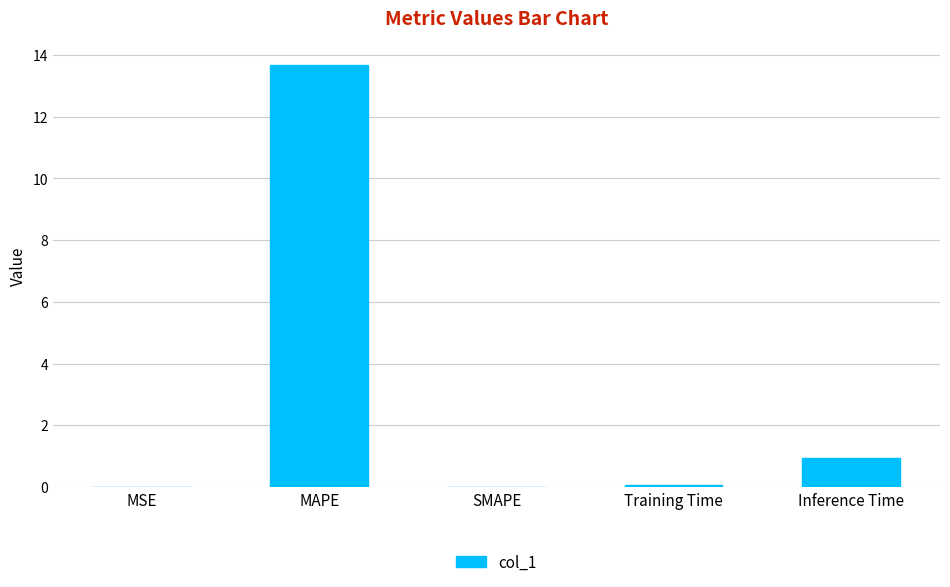

Which category has the highest value across all series?

MAPE